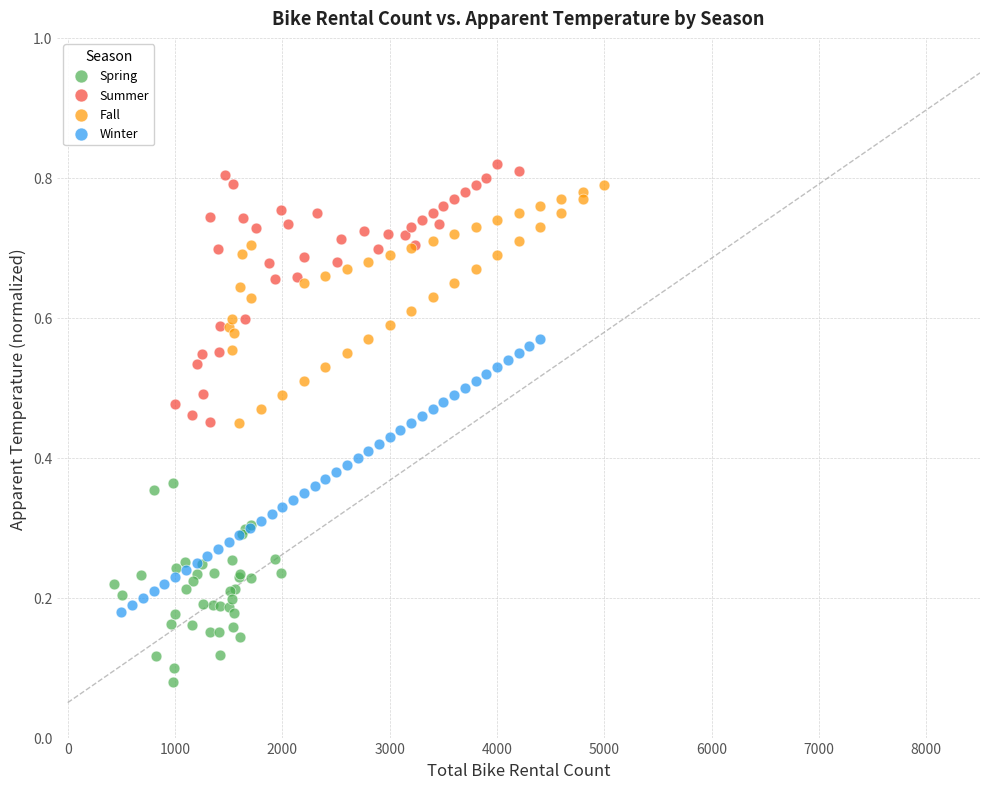

What are all the series names shown in the legend?

Spring, Summer, Fall, Winter